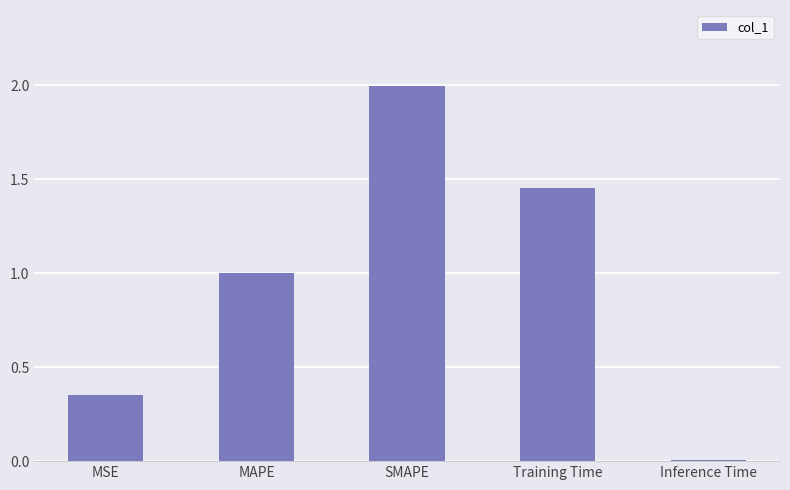

What is the change in value from MAPE to Training Time?

+0.5